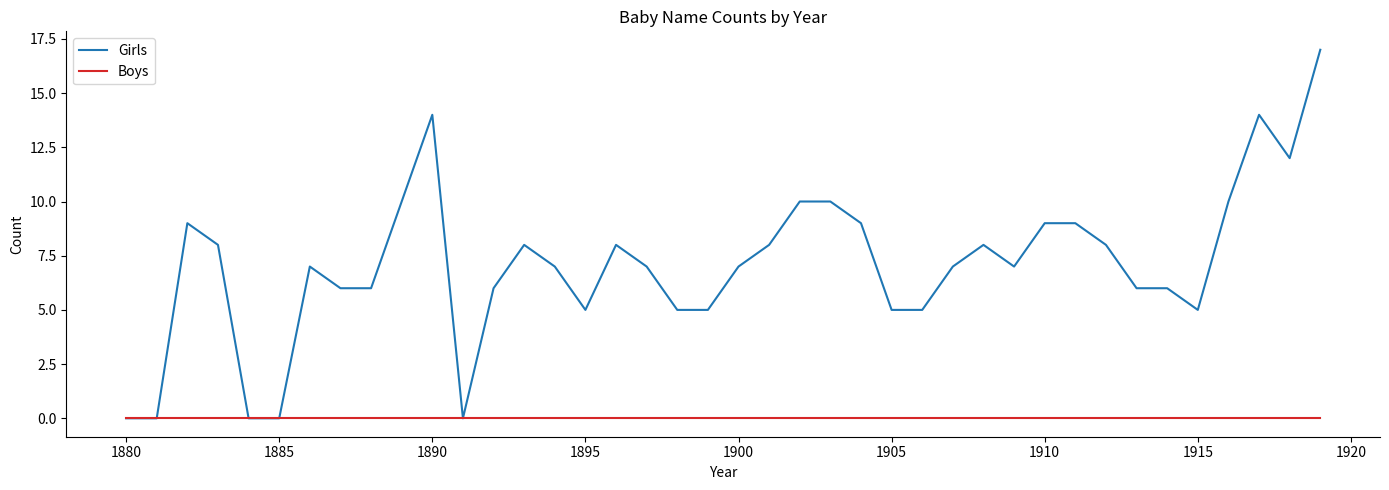

Count the number of data series in this chart.

2